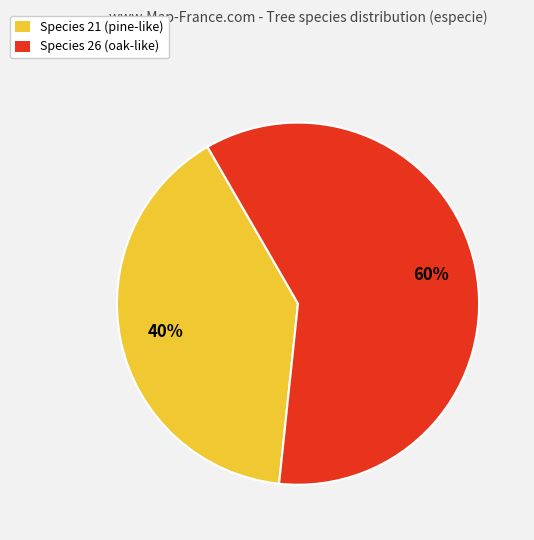

Which has a higher value, Species 21 (pine-like) or Species 26 (oak-like)?

Species 26 (oak-like)